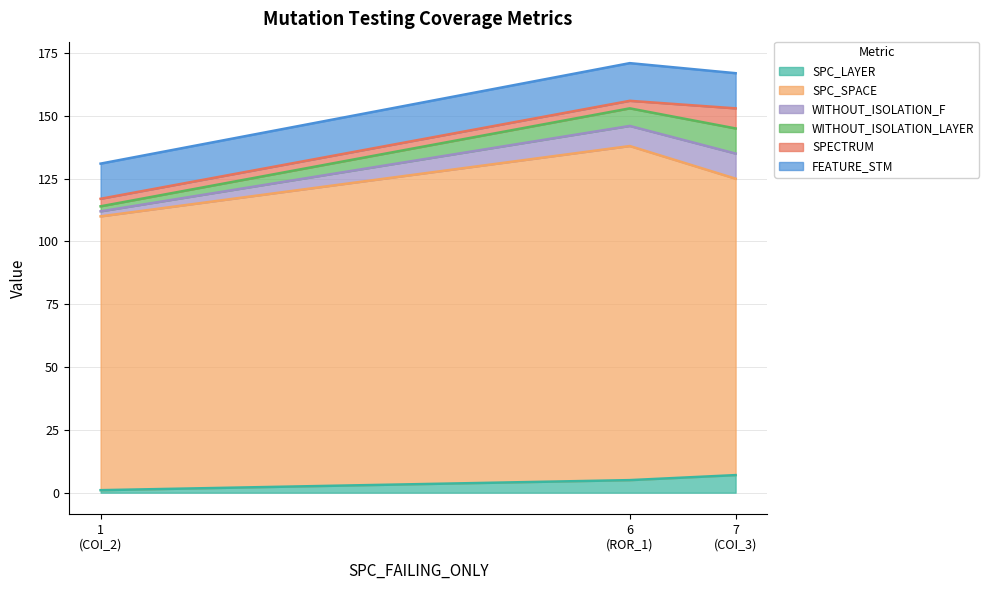

What is the maximum value for WITHOUT_ISOLATION_F?

10